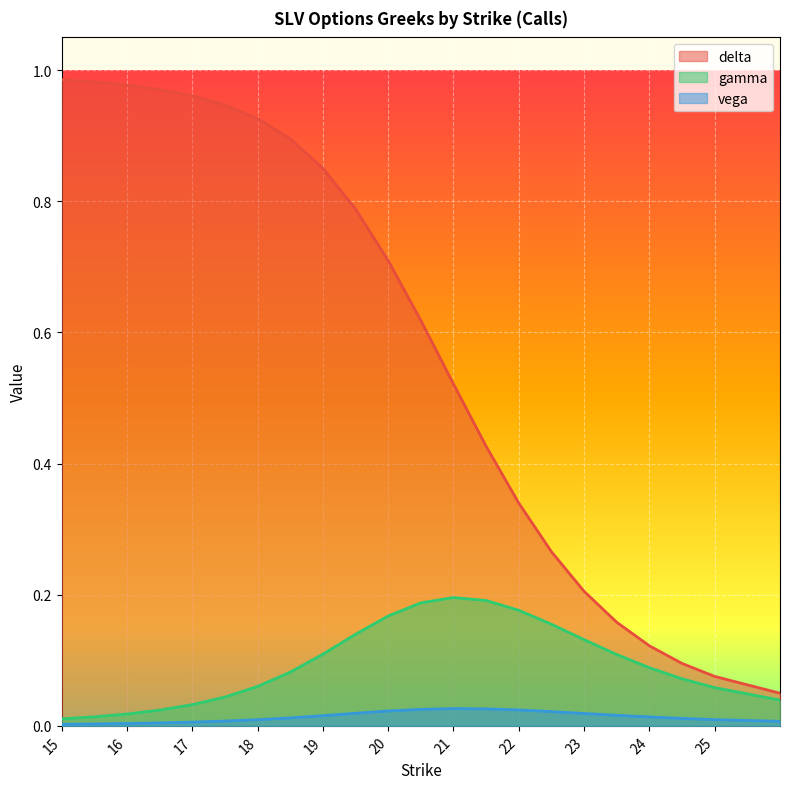

Does the chart display data point markers on the line(s)?

No